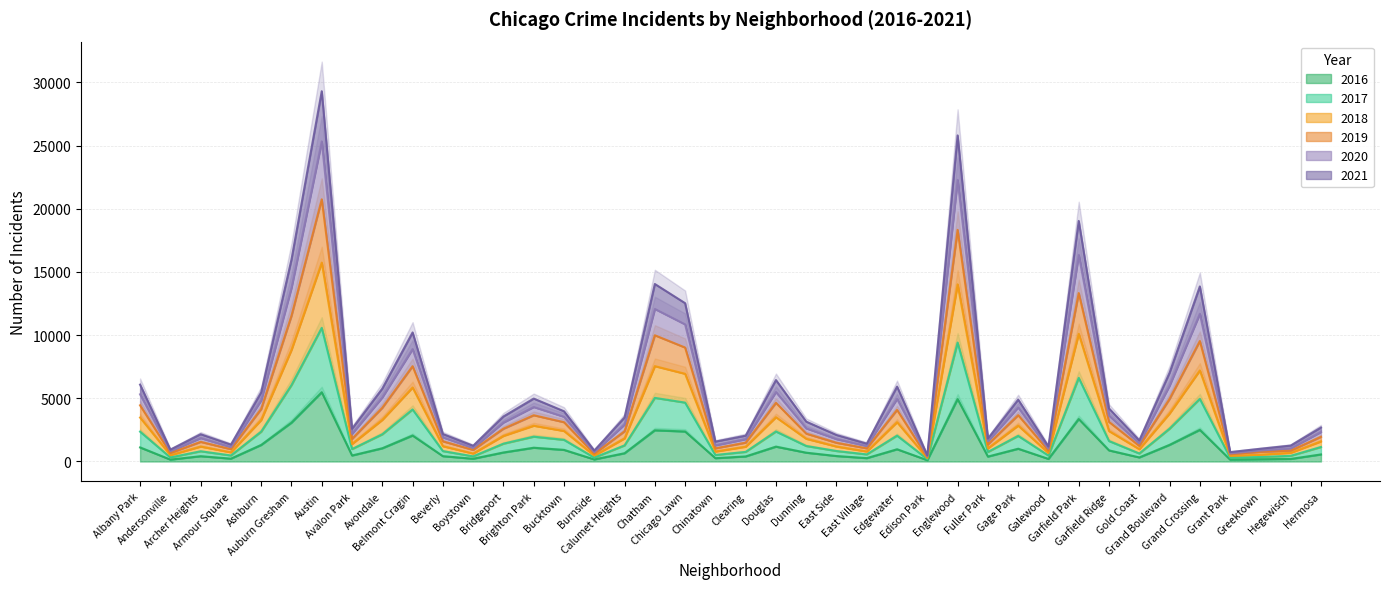

True or false: 2020 has a value of 1237 at Gold Coast.

True